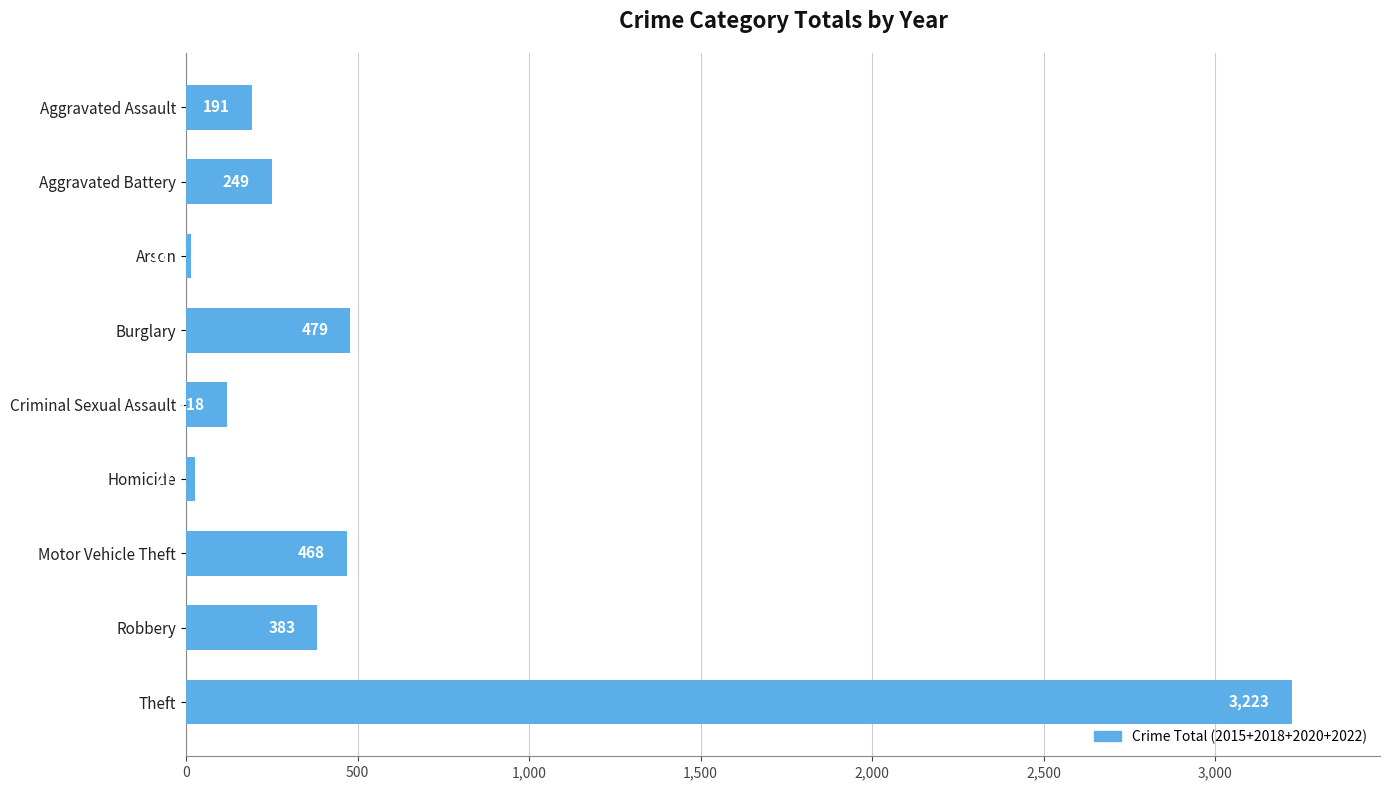

What is the change in value from Burglary to Criminal Sexual Assault?

-361